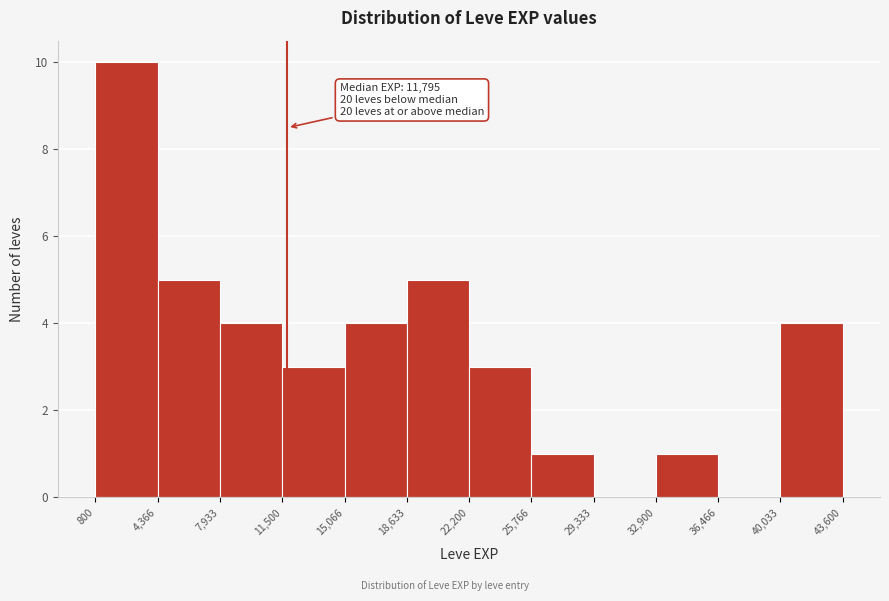

Which range on the x-axis has the tallest bar?

800 to 4,366